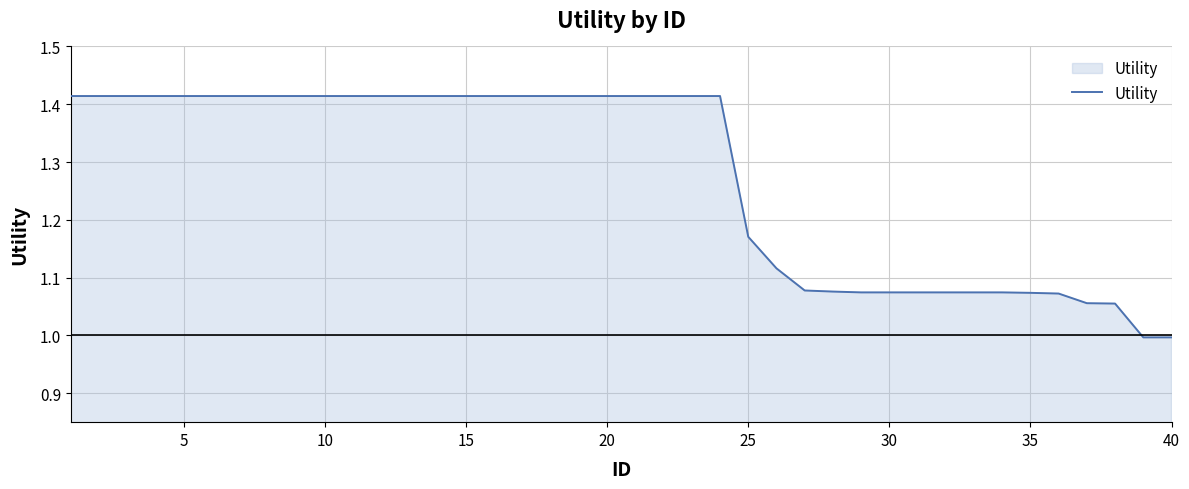

What is the smallest value displayed?

1.0